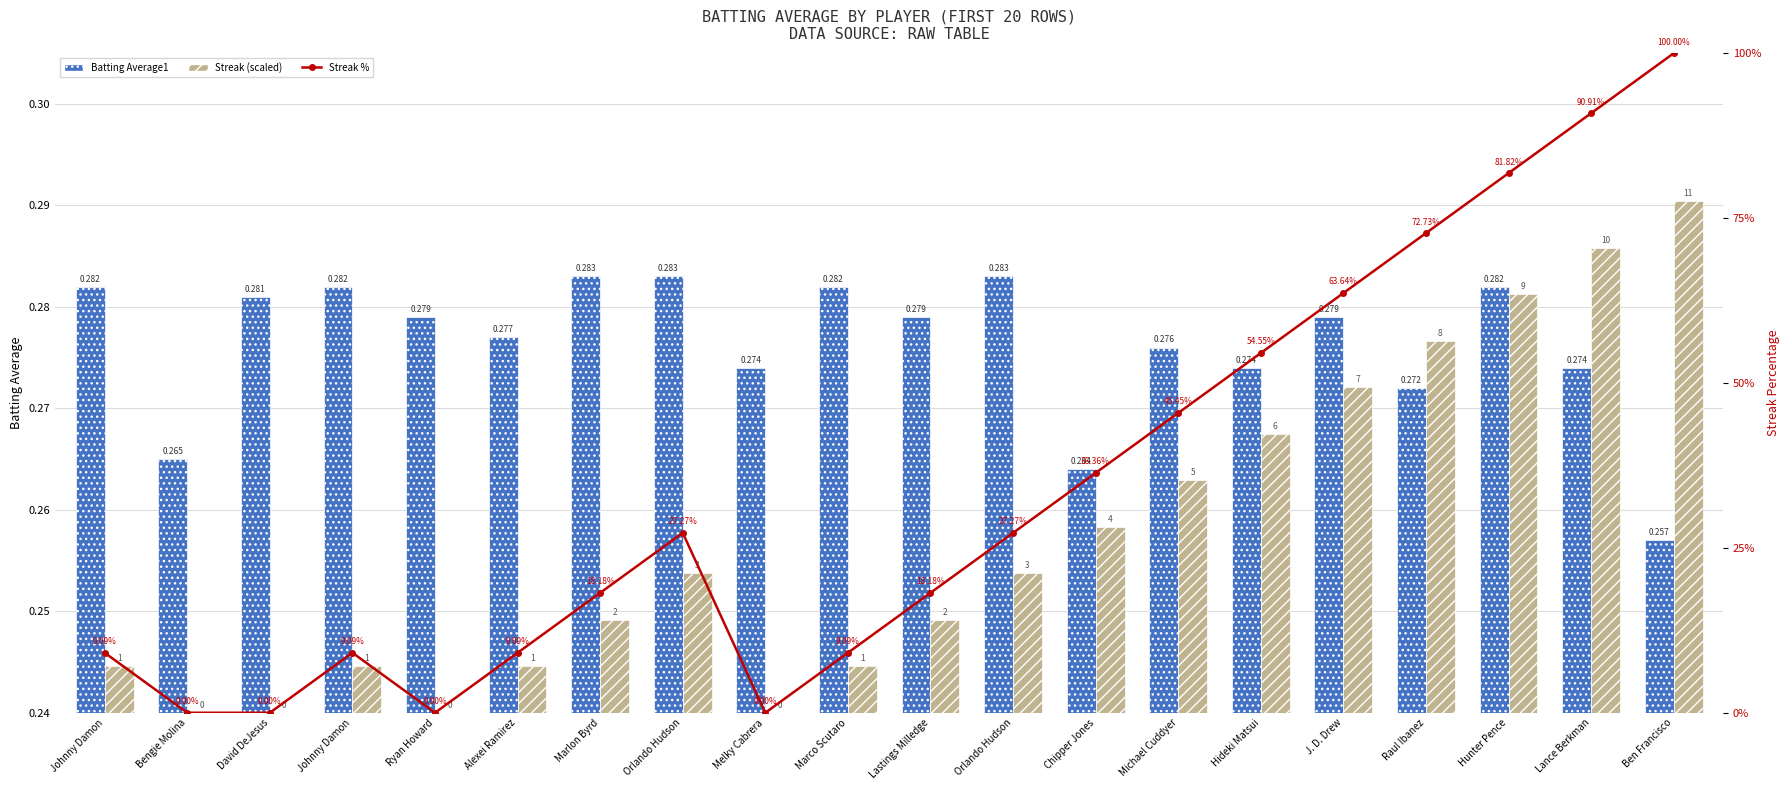

The value of Streak (scaled) at Ben Francisco is 0.3. True or false?

True